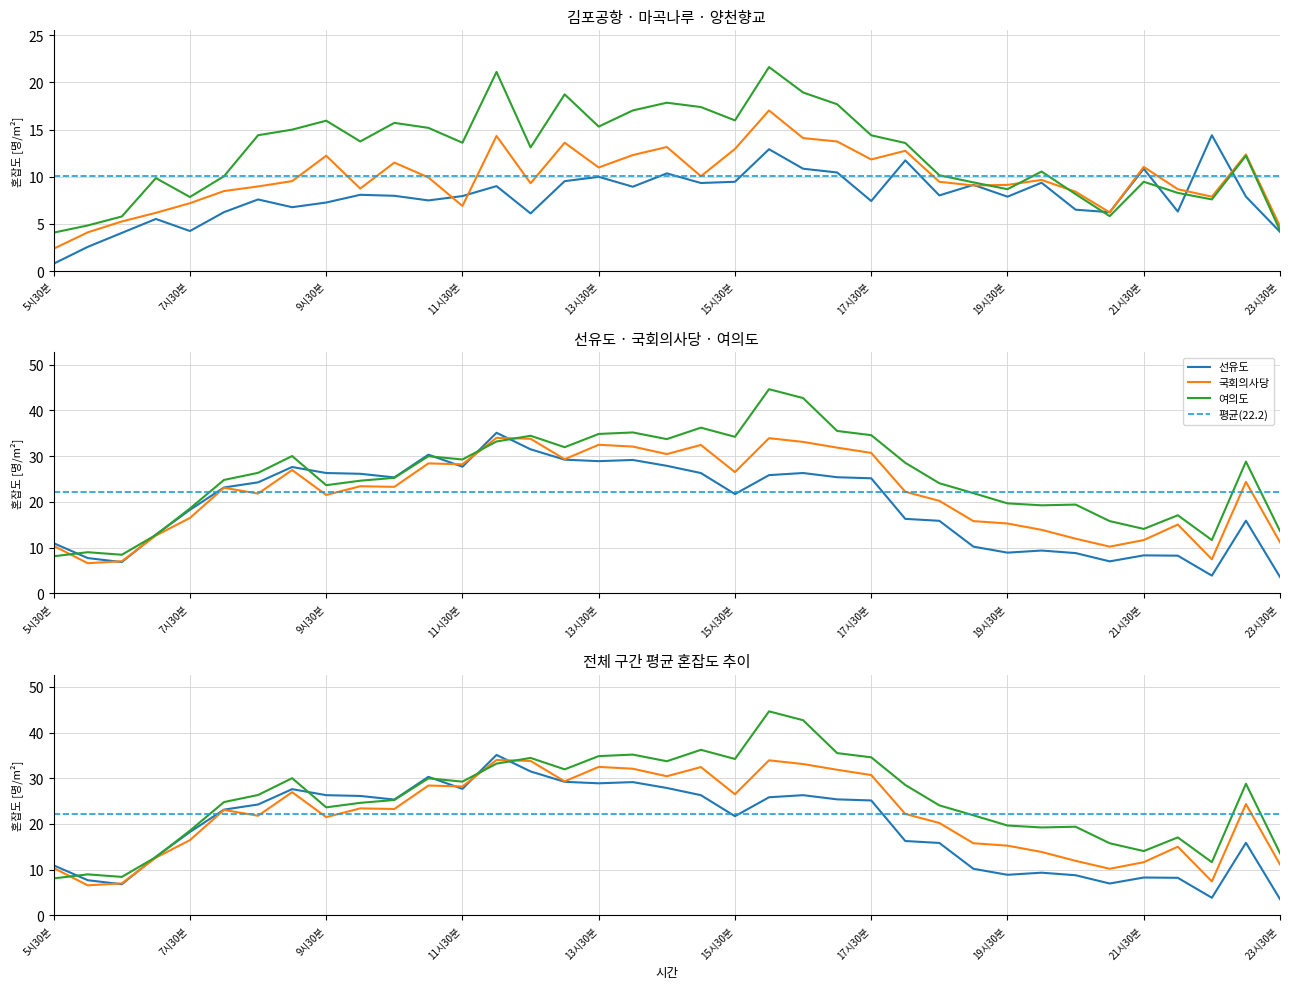

What position from the left is 23?

24